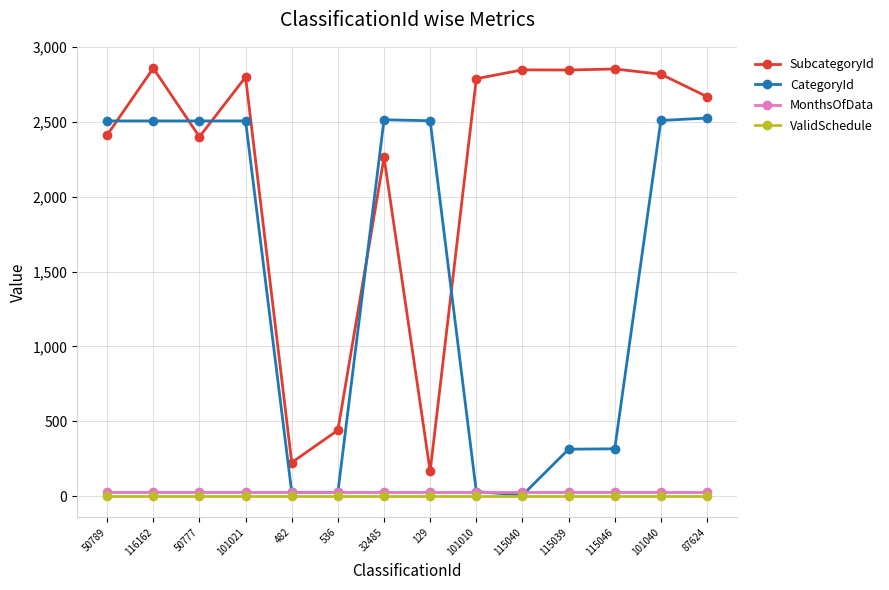

What are all the series names shown in the legend?

SubcategoryId, CategoryId, MonthsOfData, ValidSchedule